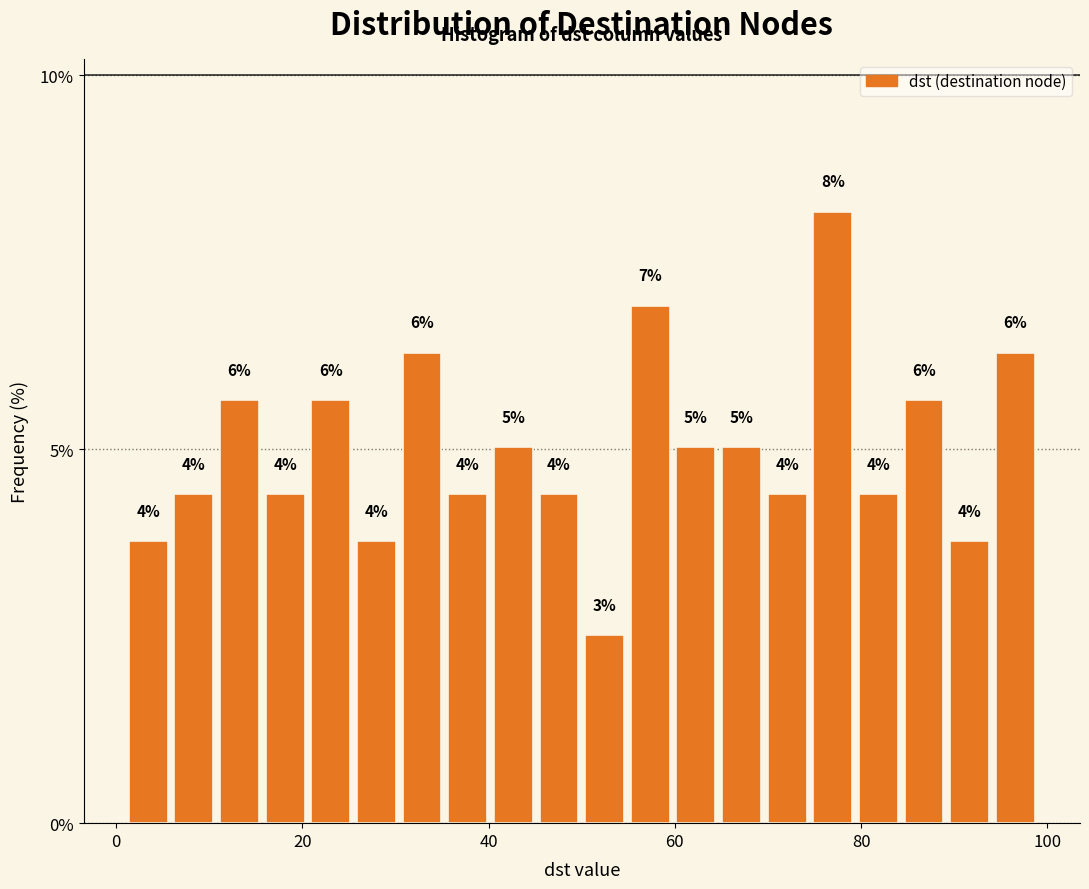

Around what value on the x-axis is the tallest bar? Give the approximate position of its centre, as read against the axis.

76